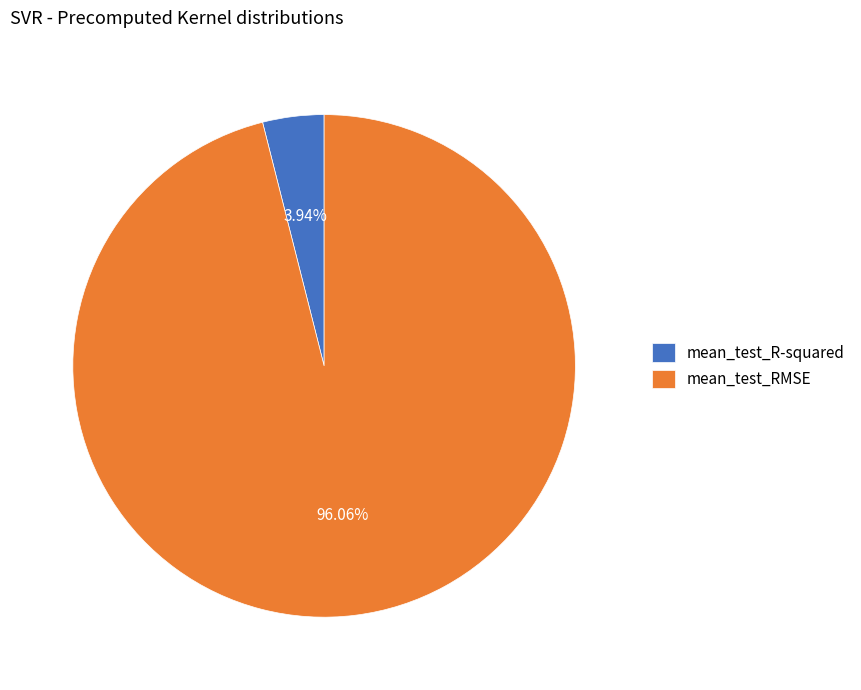

To the nearest percent, what is the difference between the mean_test_RMSE and mean_test_R-squared slice percentages?

92%